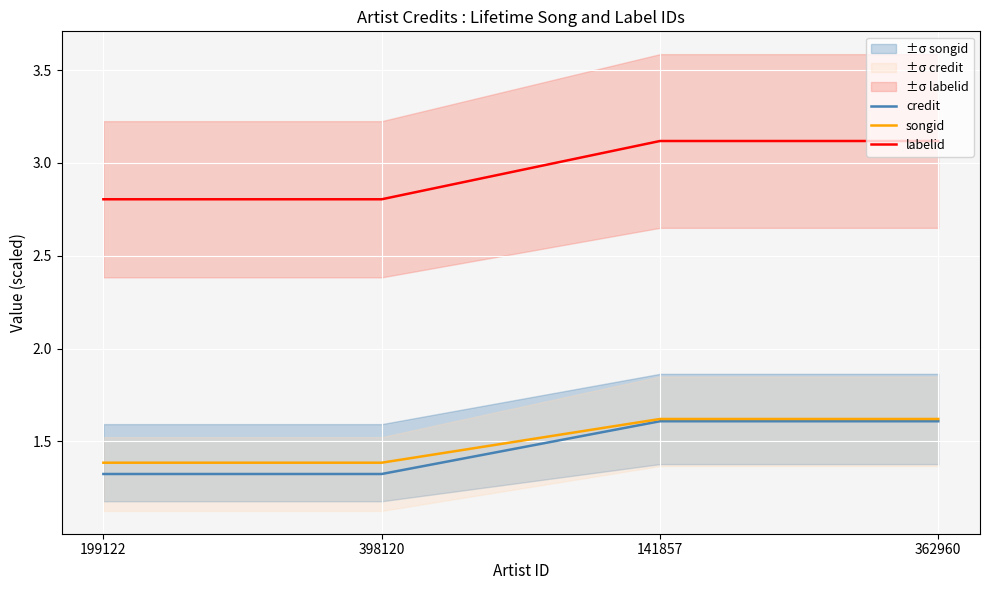

At which label does labelid first exceed 3?

141857